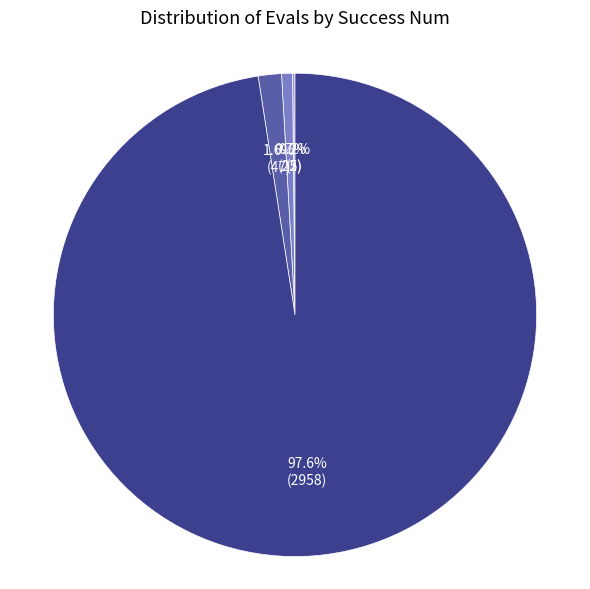

Is there any slice that represents more than half of the pie?

Yes